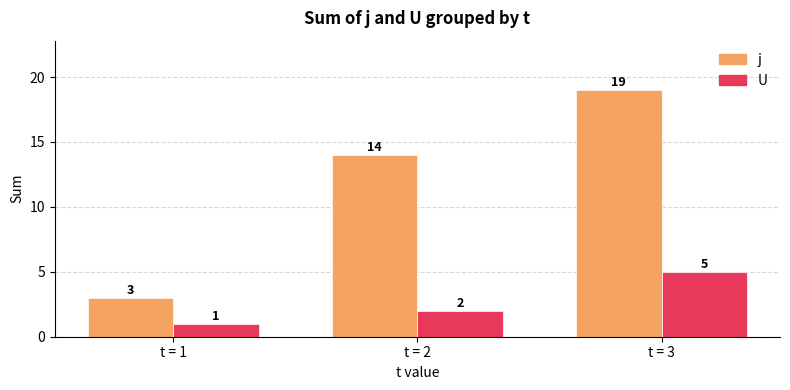

What are all the series names shown in the legend?

j, U